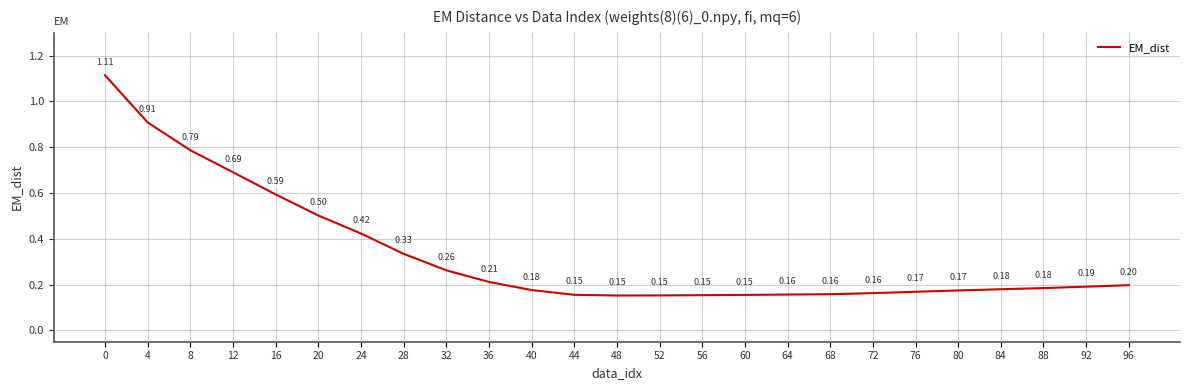

Between 72 and 4, which is larger?

4